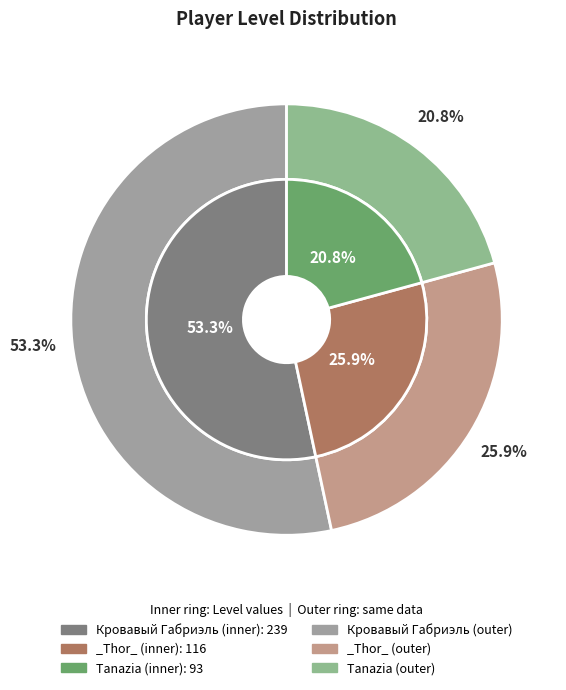

Is it true that Кровавый Габриэль is 53% of the pie?

True